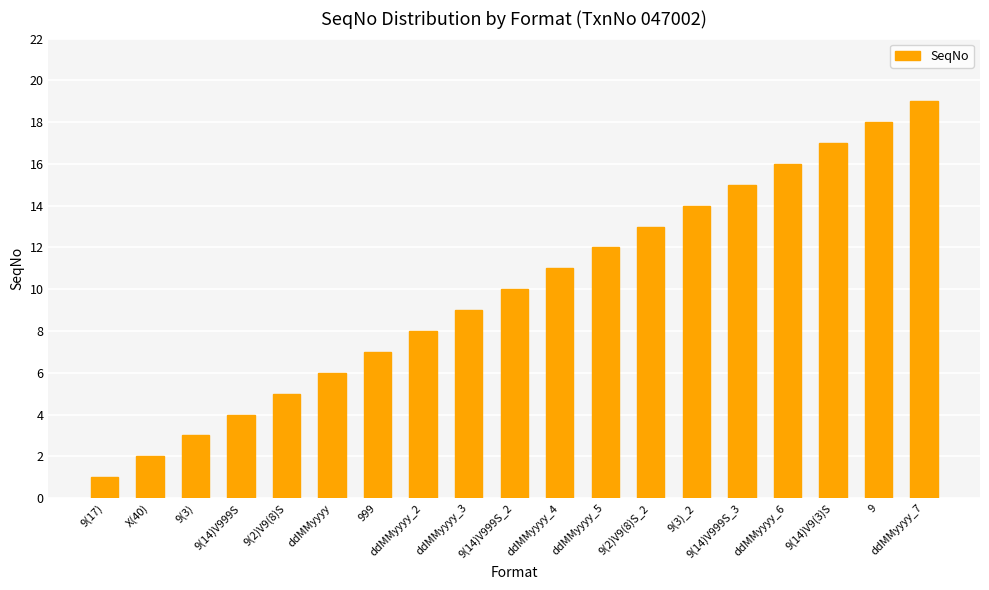

What is the difference between the maximum and minimum values?

18